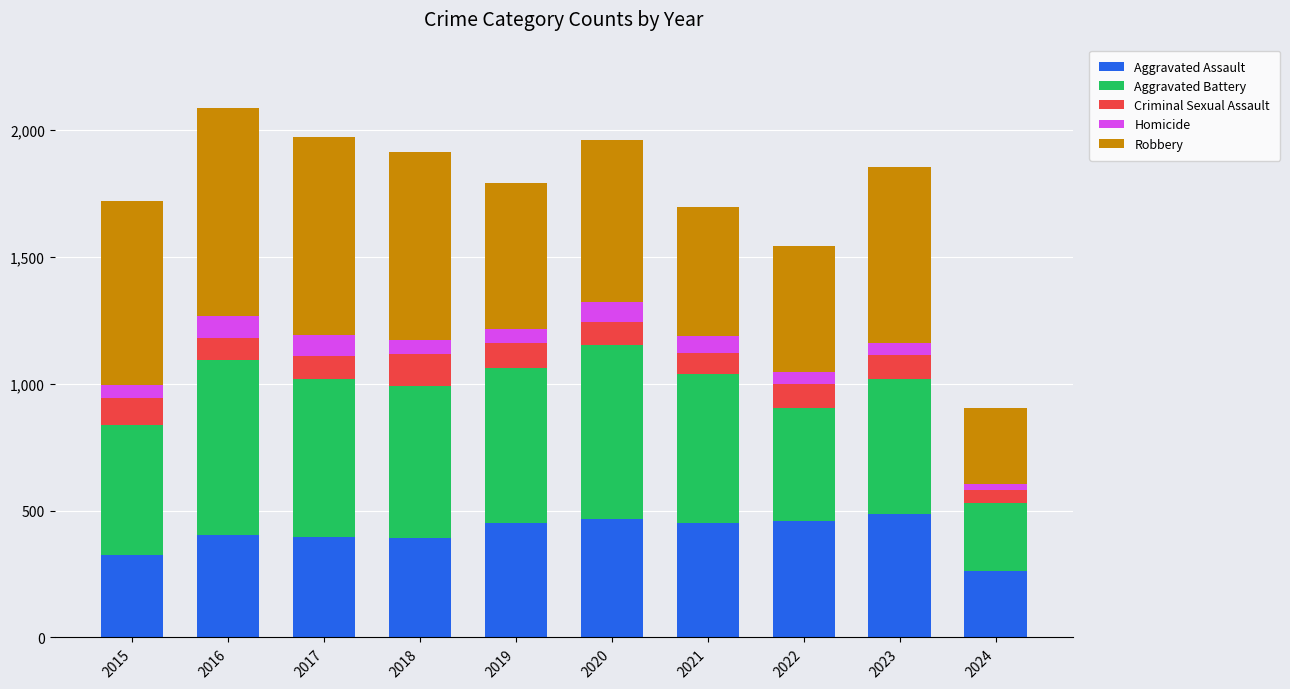

True or false: Aggravated Assault has a value of 392 at 2018.

True